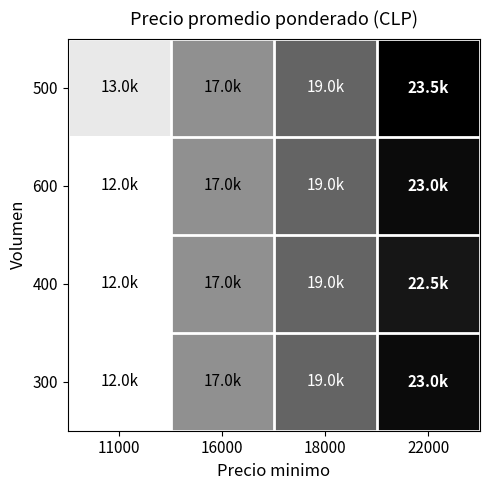

Count the number of data series in this chart.

4